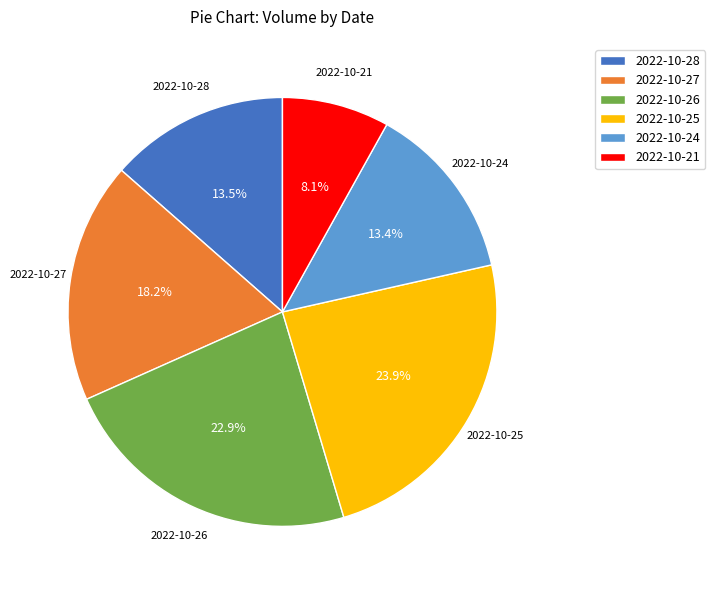

Between 2022-10-27 and 2022-10-26, which is larger?

2022-10-26